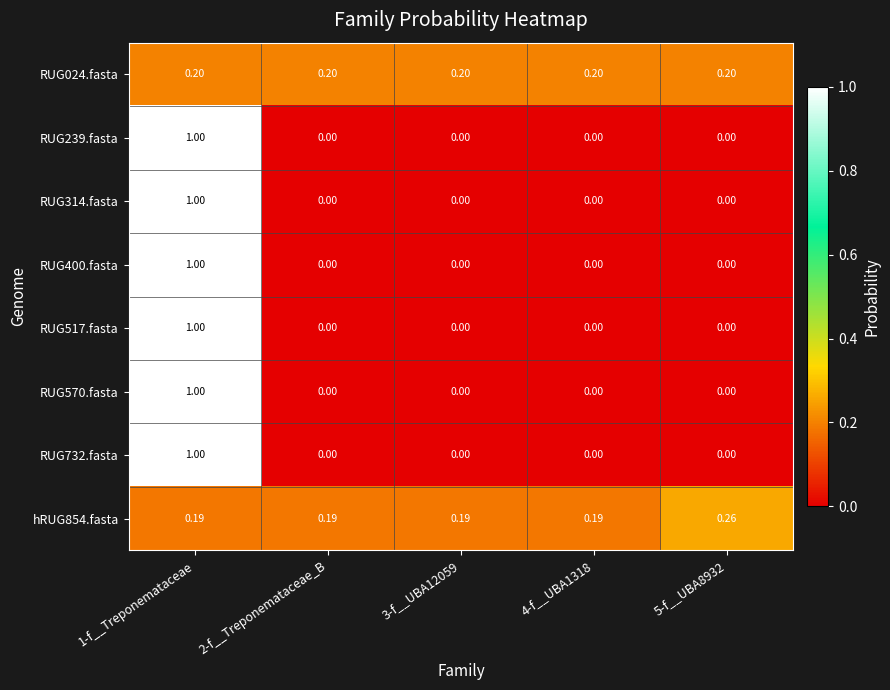

Count the number of categories in the chart.

5